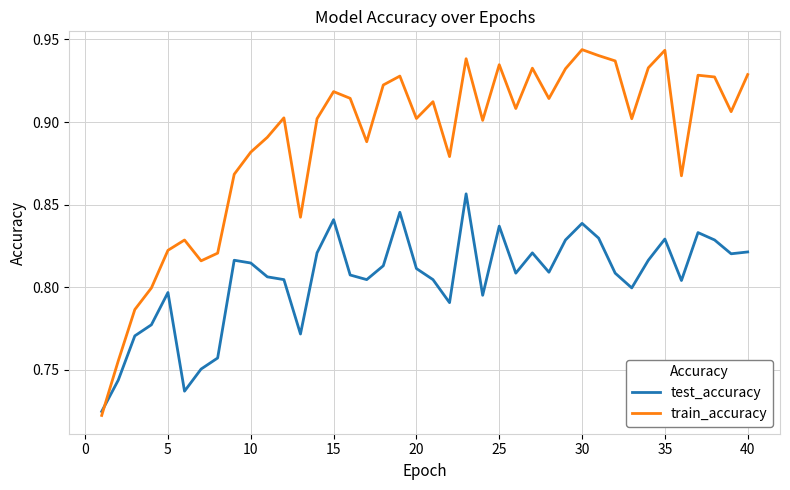

How many times do test_accuracy and train_accuracy cross each other?

1